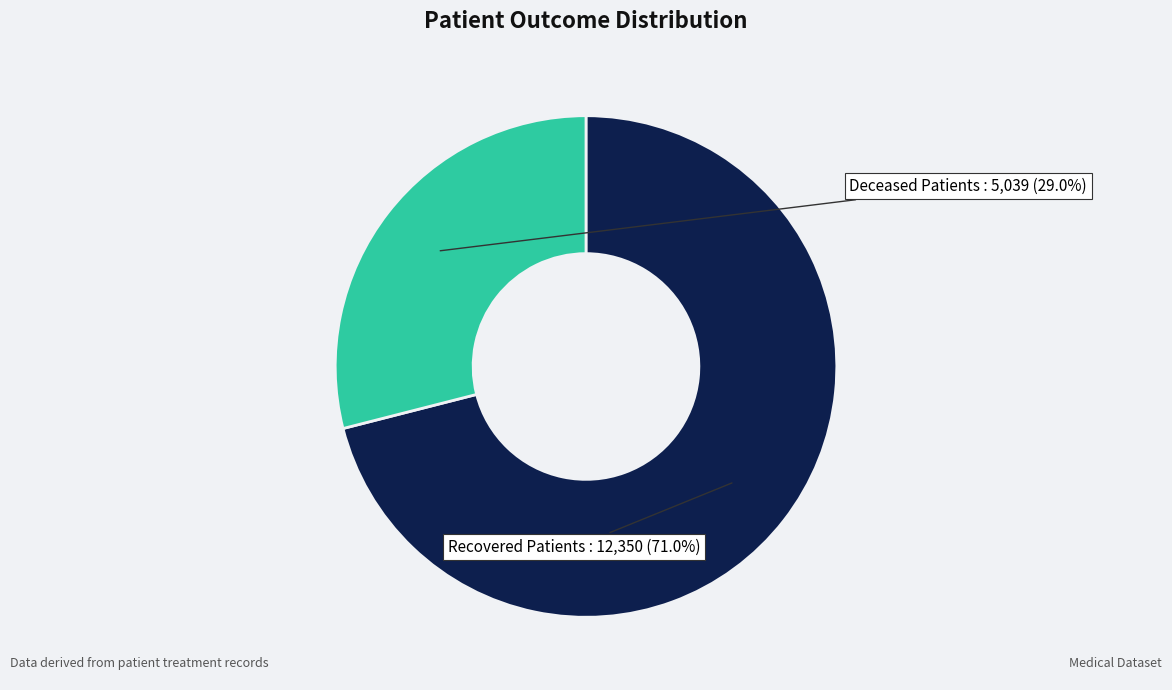

To the nearest percent, what is the difference between the largest and smallest slice percentages?

42%